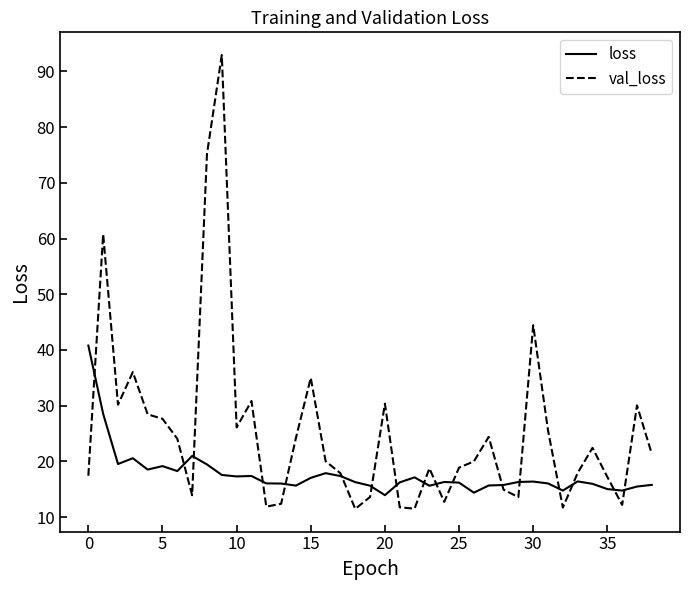

What is the highest value of the loss series?

40.8